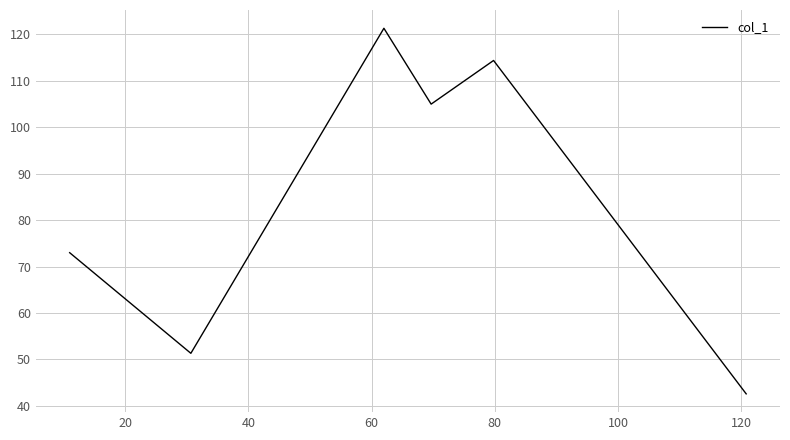

What is the greatest value displayed?

121.3